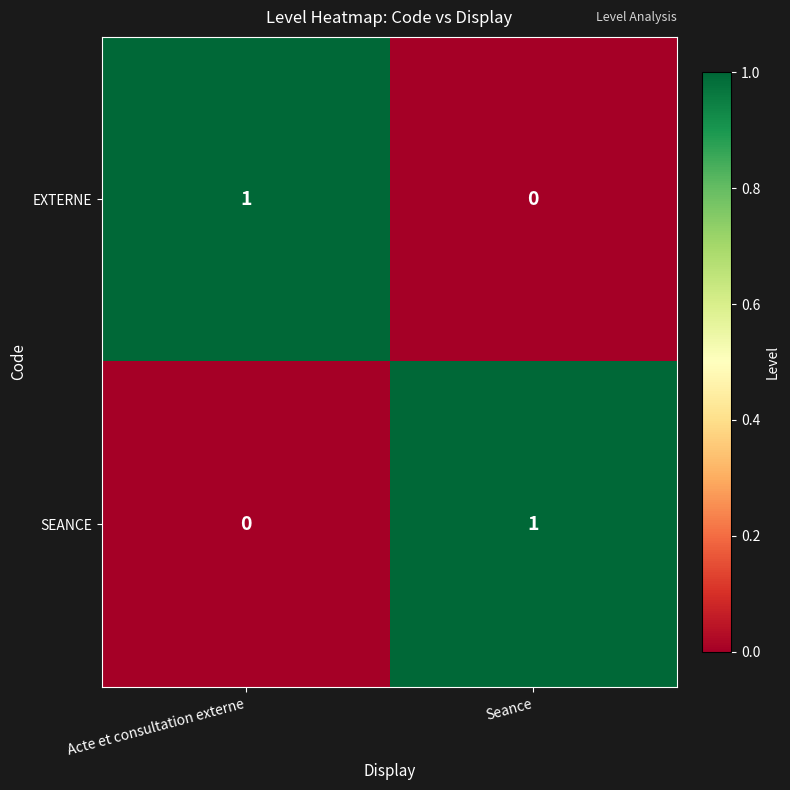

At how many categories does at least one series exceed 0?

2